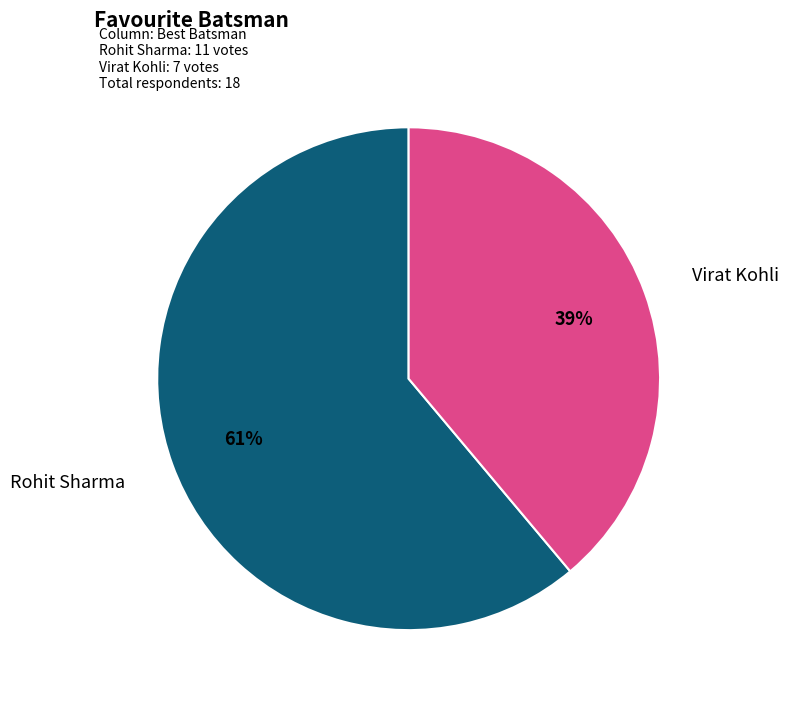

To the nearest percent, what is the difference between the largest and smallest slice percentages?

22%